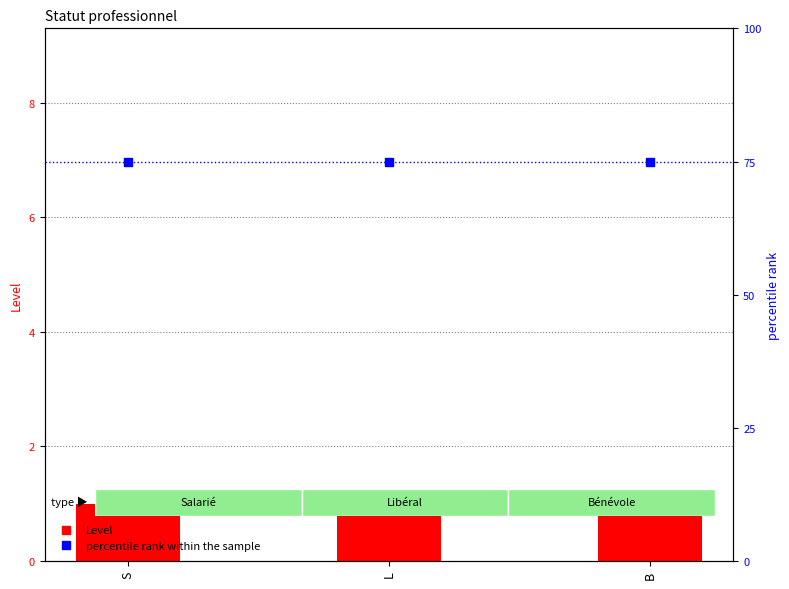

Is the value of percentile rank within the sample at S greater than the value of Level at L?

Yes